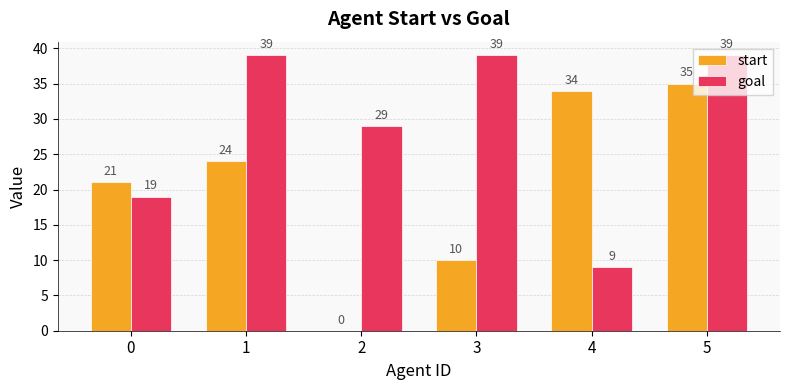

Which series has the largest range (max minus min)?

start